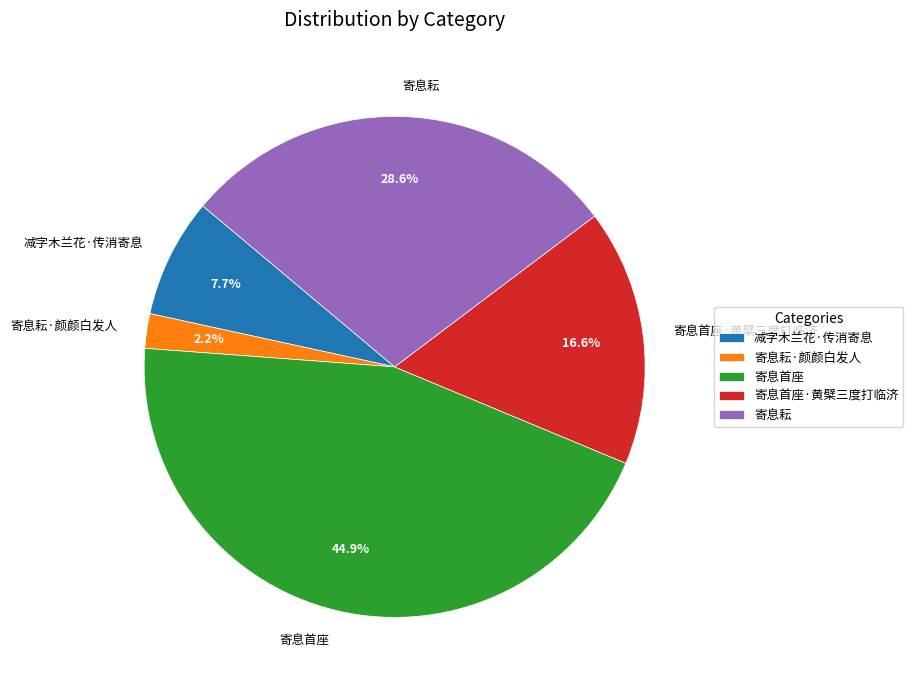

What percentage is the 寄息首座 slice, to the nearest percent?

45%